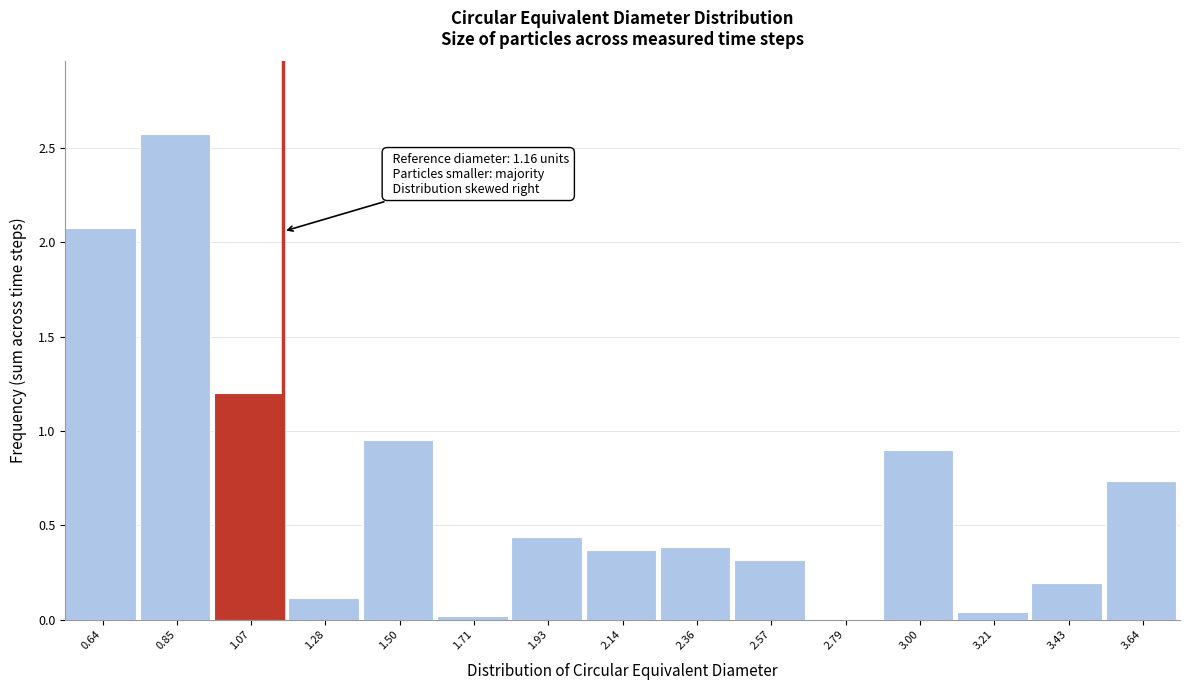

What is the change in value from 0.85 to 2.36?

-2.2